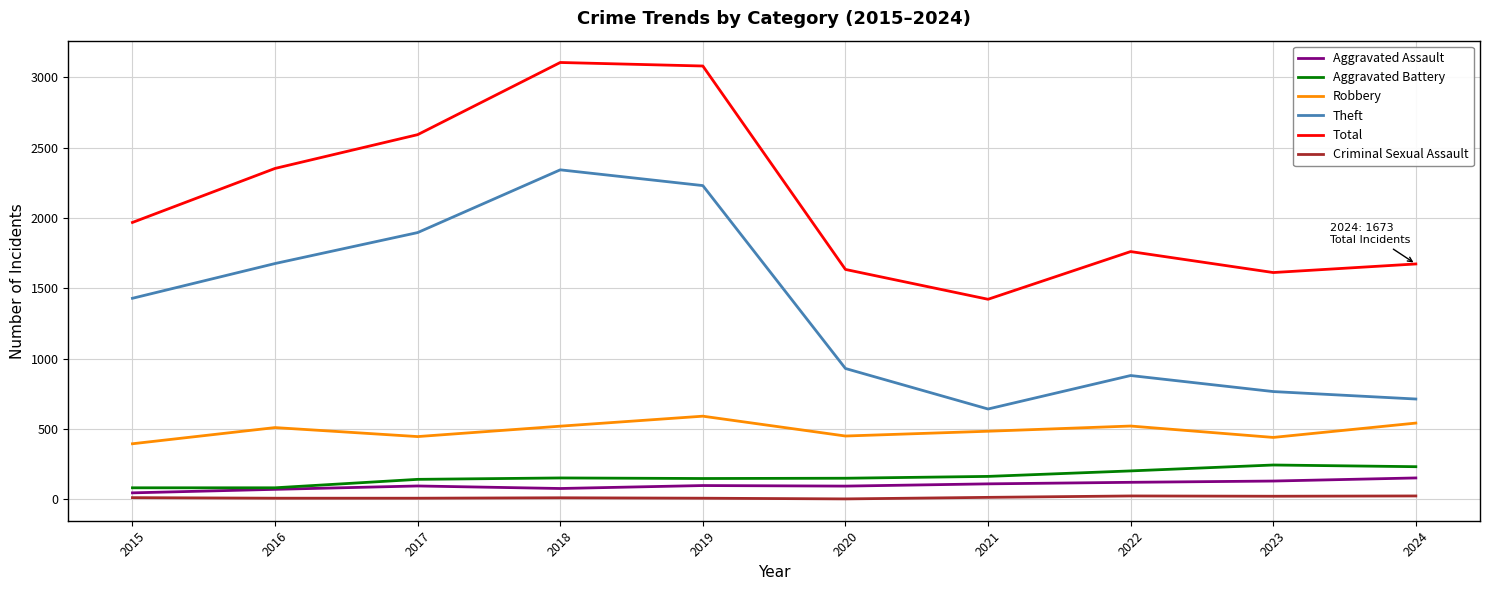

What is the difference between the Aggravated Assault values at 2023 and 2016?

59